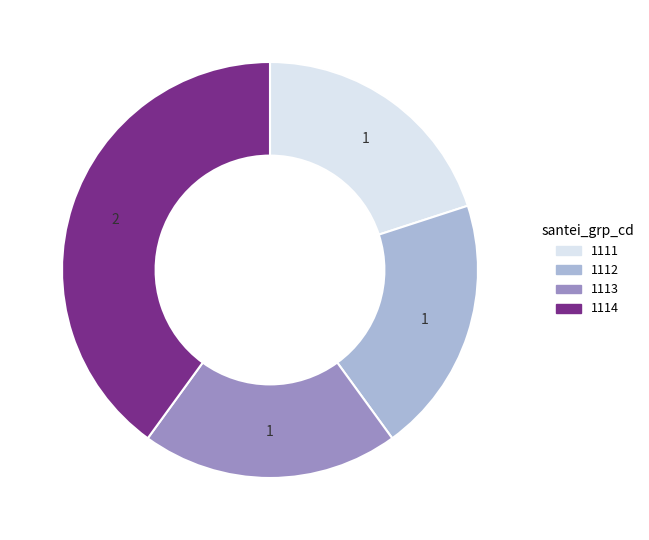

Does any single category account for the majority?

No